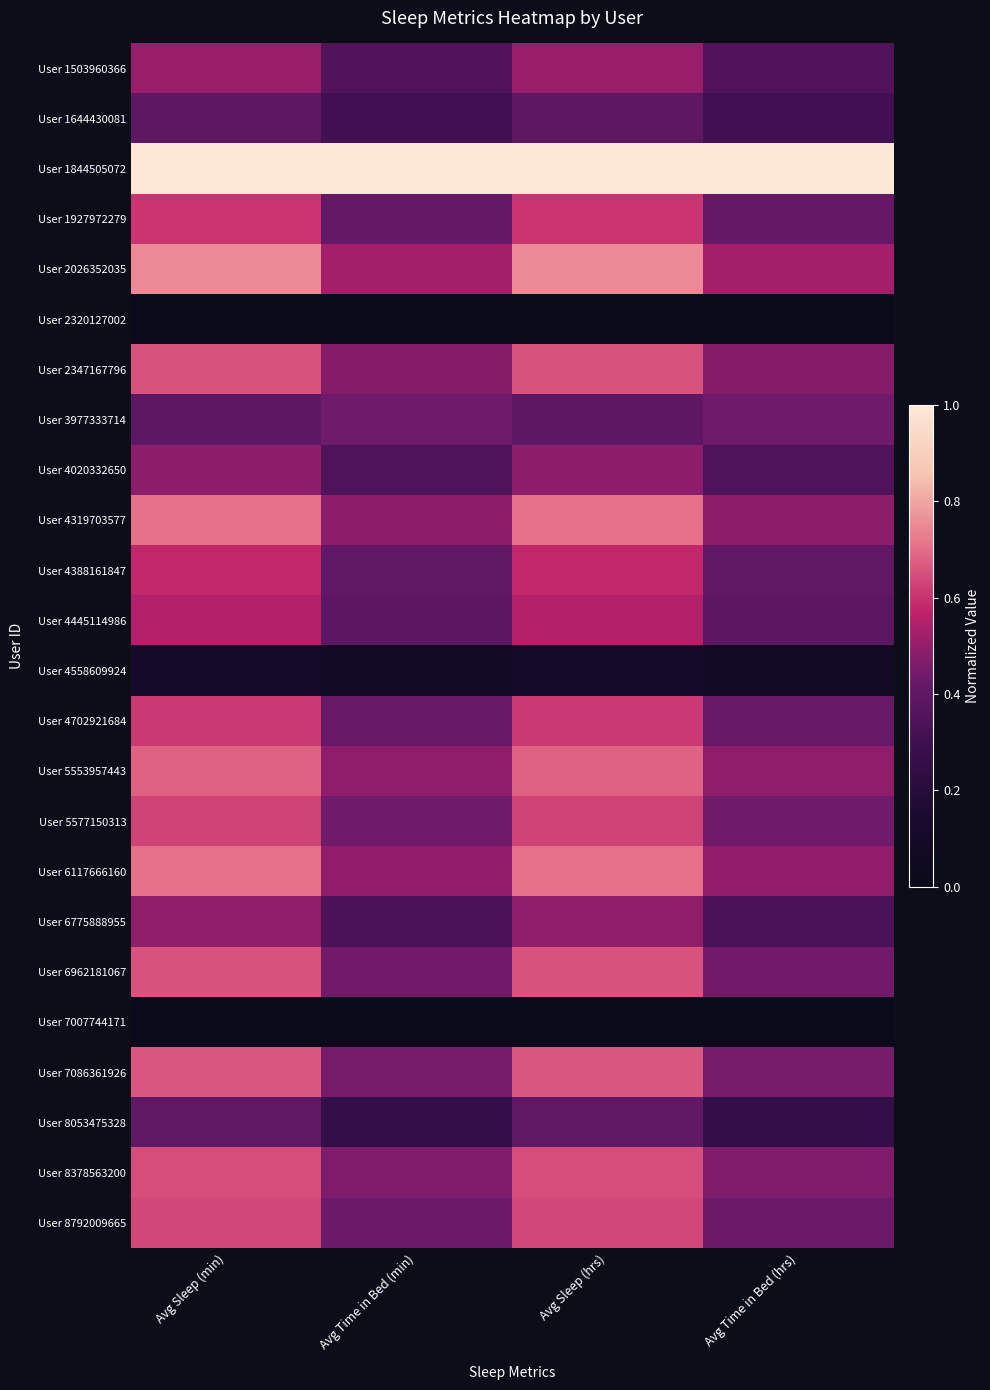

At which category is the sum across all series the highest?

Avg Sleep (min)